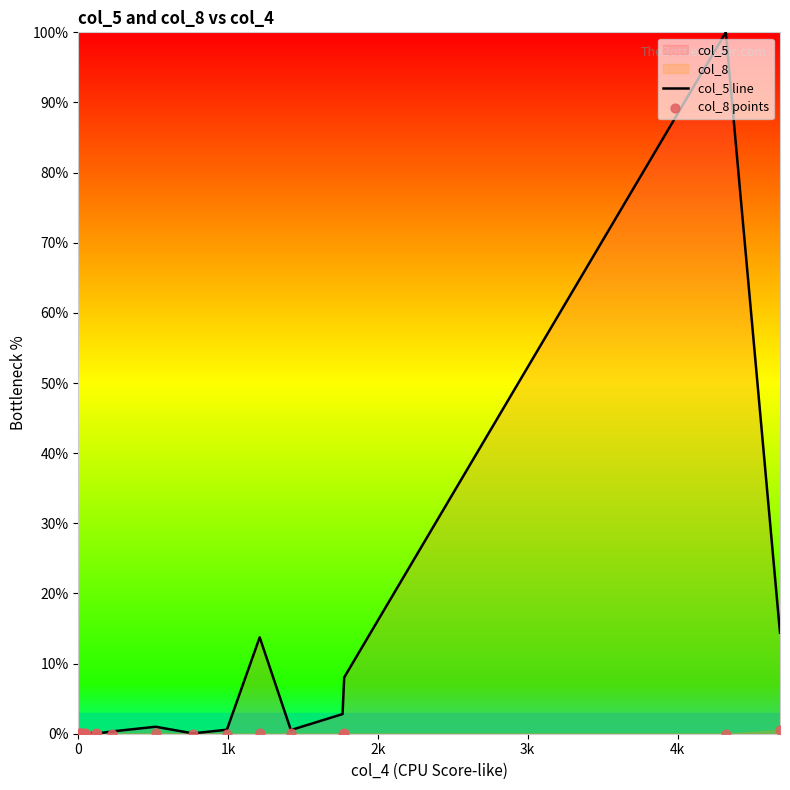

Which series reaches the maximum Y coordinate?

col_5 line